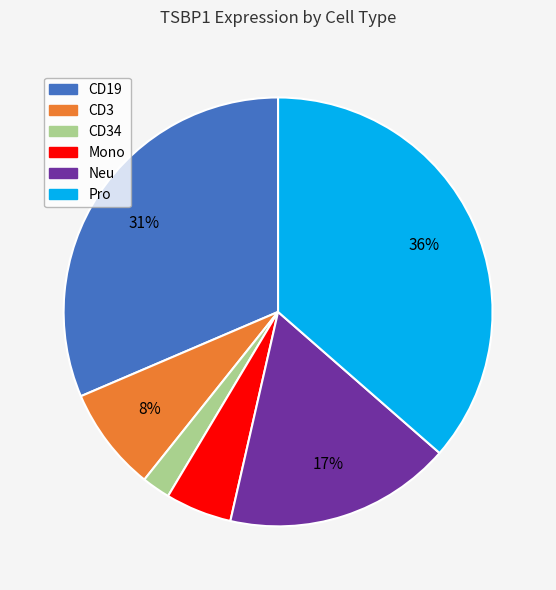

To the nearest percent, what is the average slice percentage?

17%